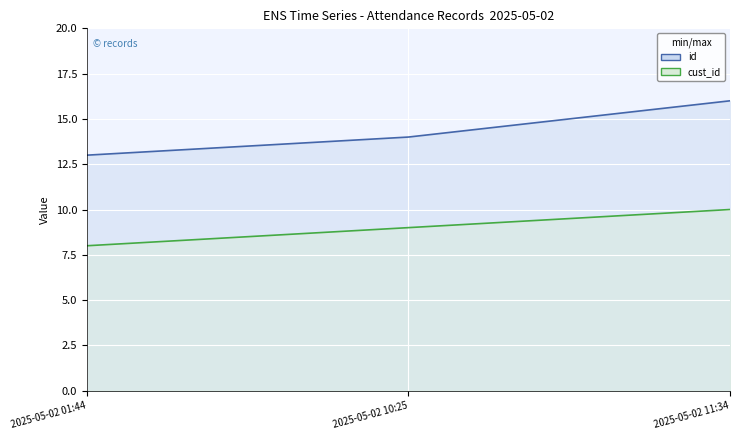

Rank the series at 2025-05-02 11:34 from highest to lowest value.

id, cust_id